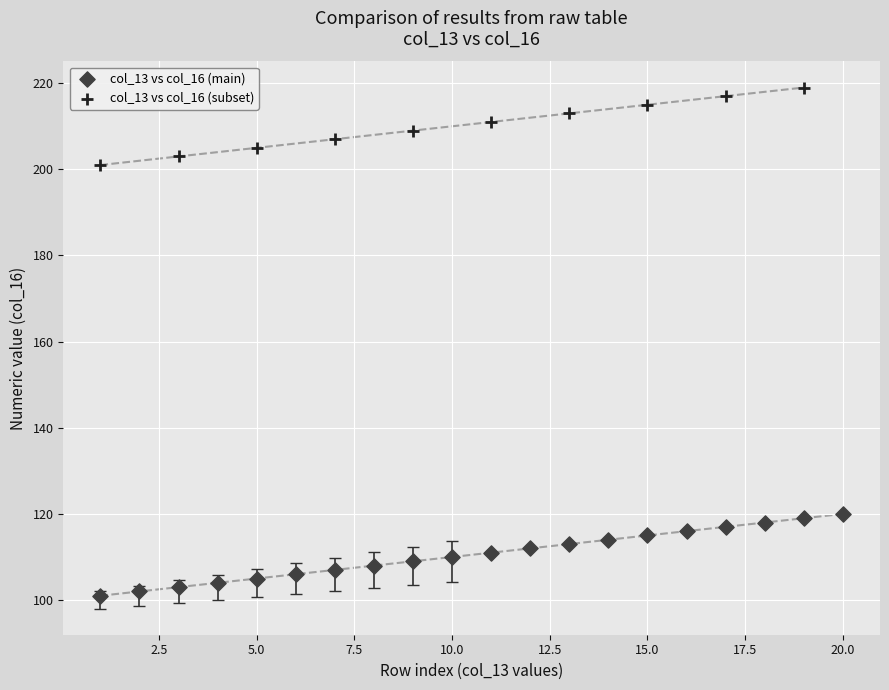

Which series reaches the minimum Y coordinate?

col_13 vs col_16 (main)